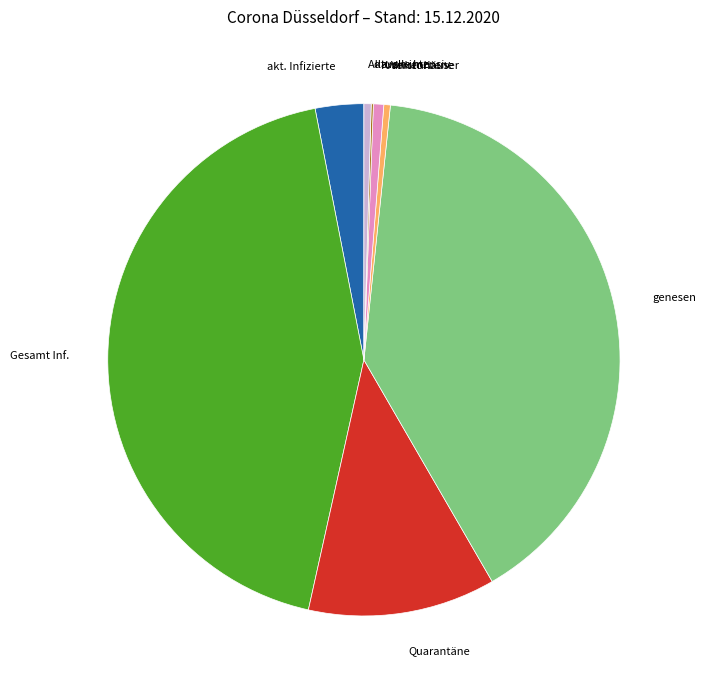

Does any single category account for the majority?

No